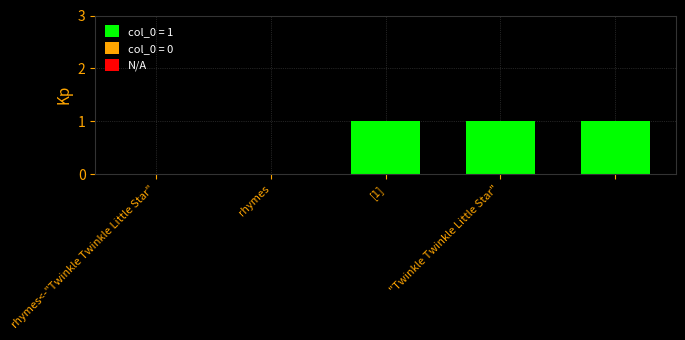

What is the sum of all values?

3